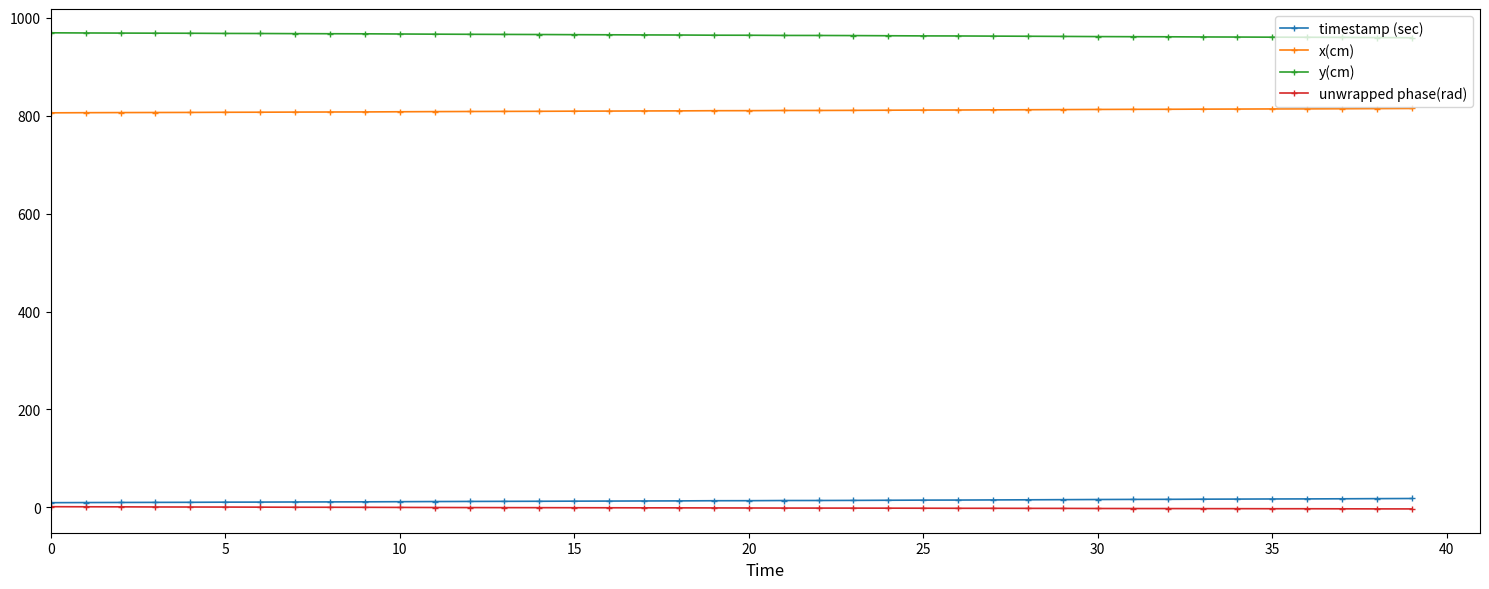

Which series has the largest total across all categories?

y(cm)